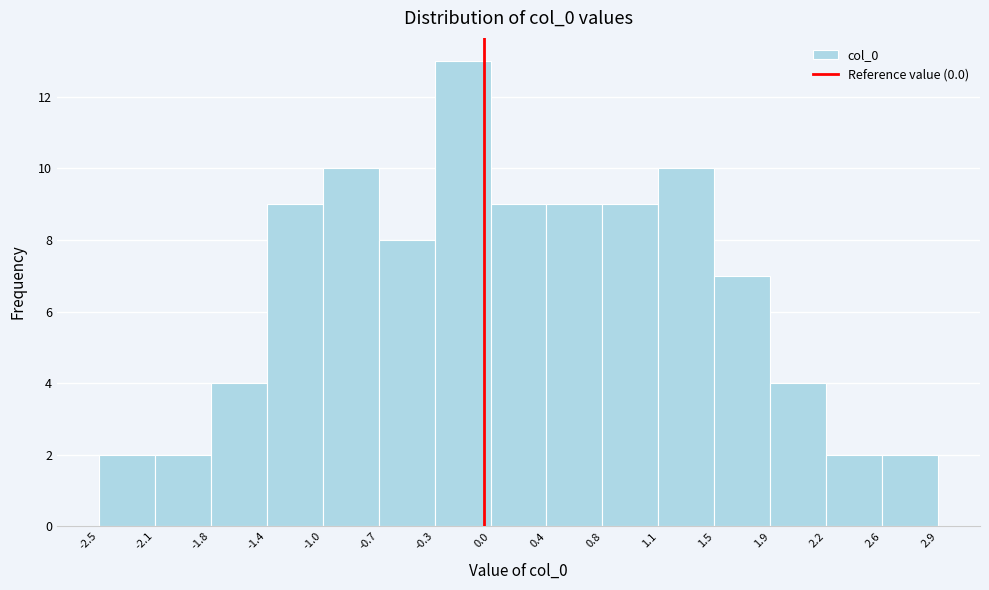

Which range on the x-axis has the tallest bar?

-0.3 to 0.0